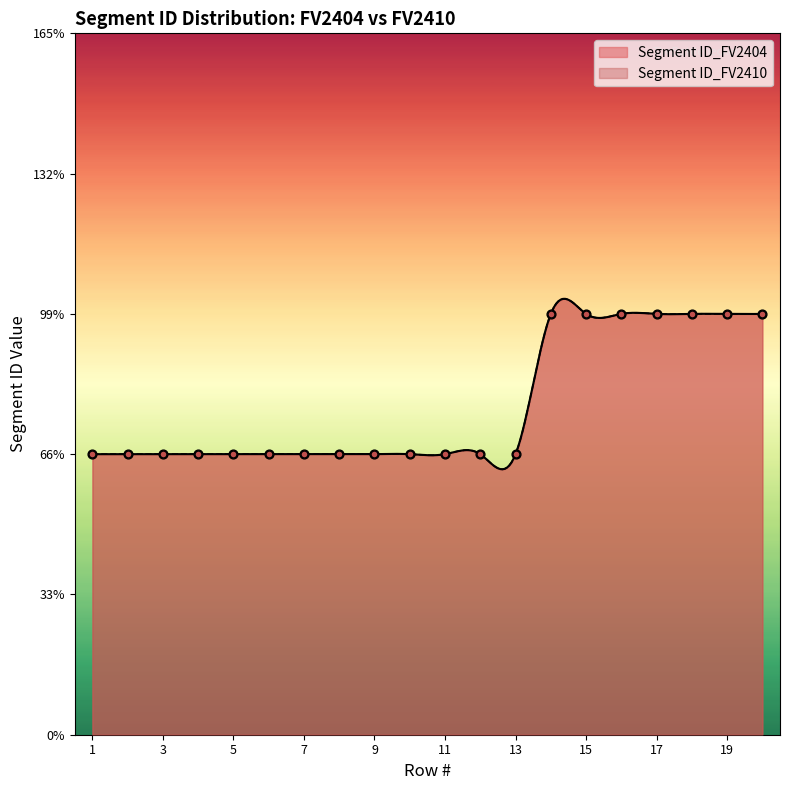

Which series contains the lowest Y value?

Segment ID_FV2404